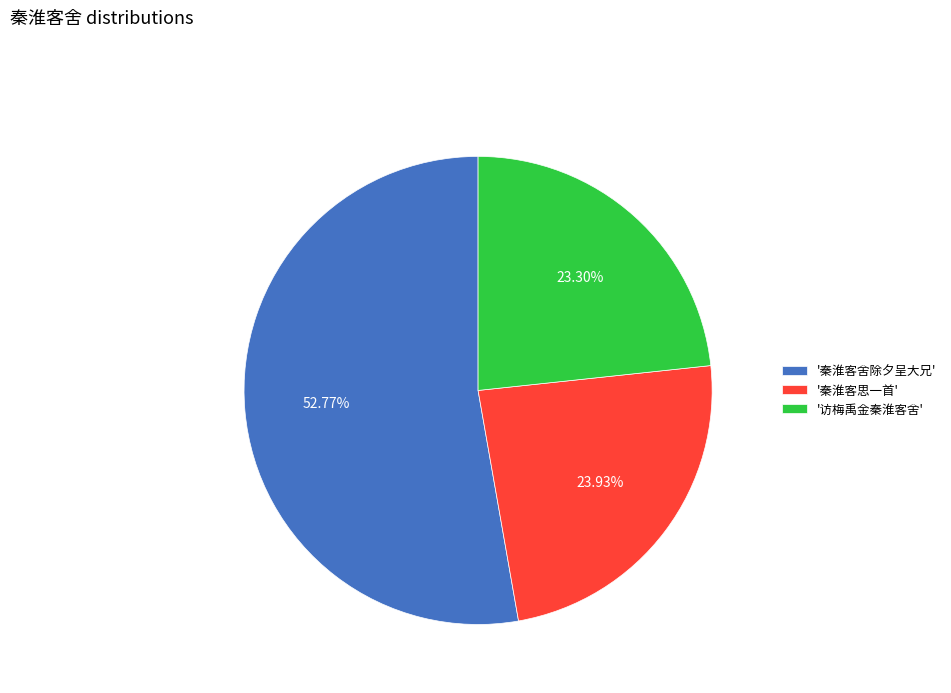

To the nearest percent, what is the average slice percentage?

33%